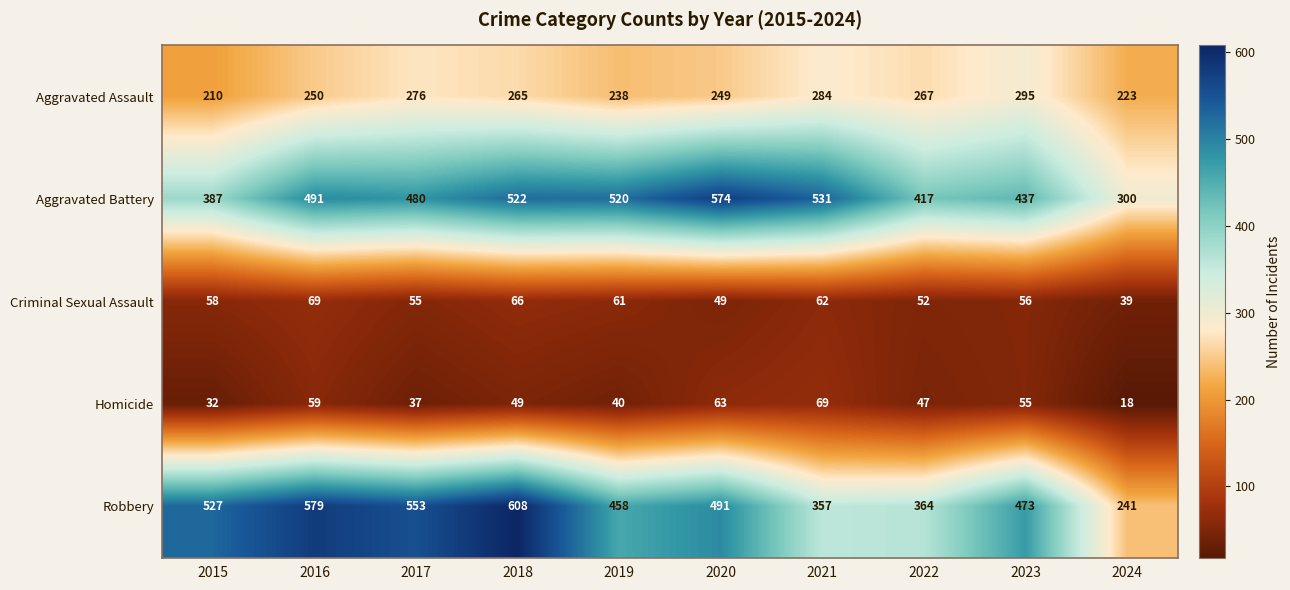

At which label is Homicide closest to 43?

2019